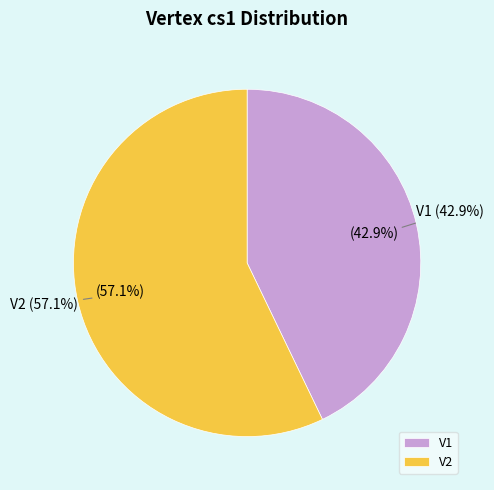

How many slices are in this pie chart?

2